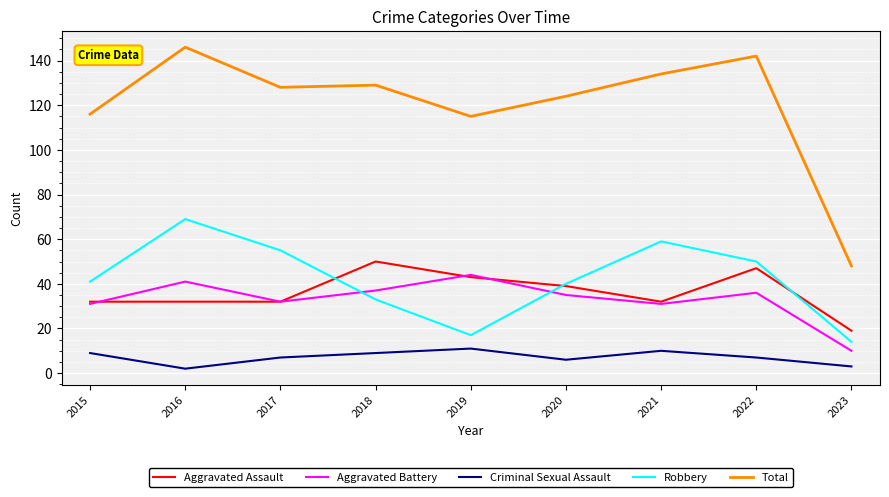

Which series has the largest total across all categories?

Total